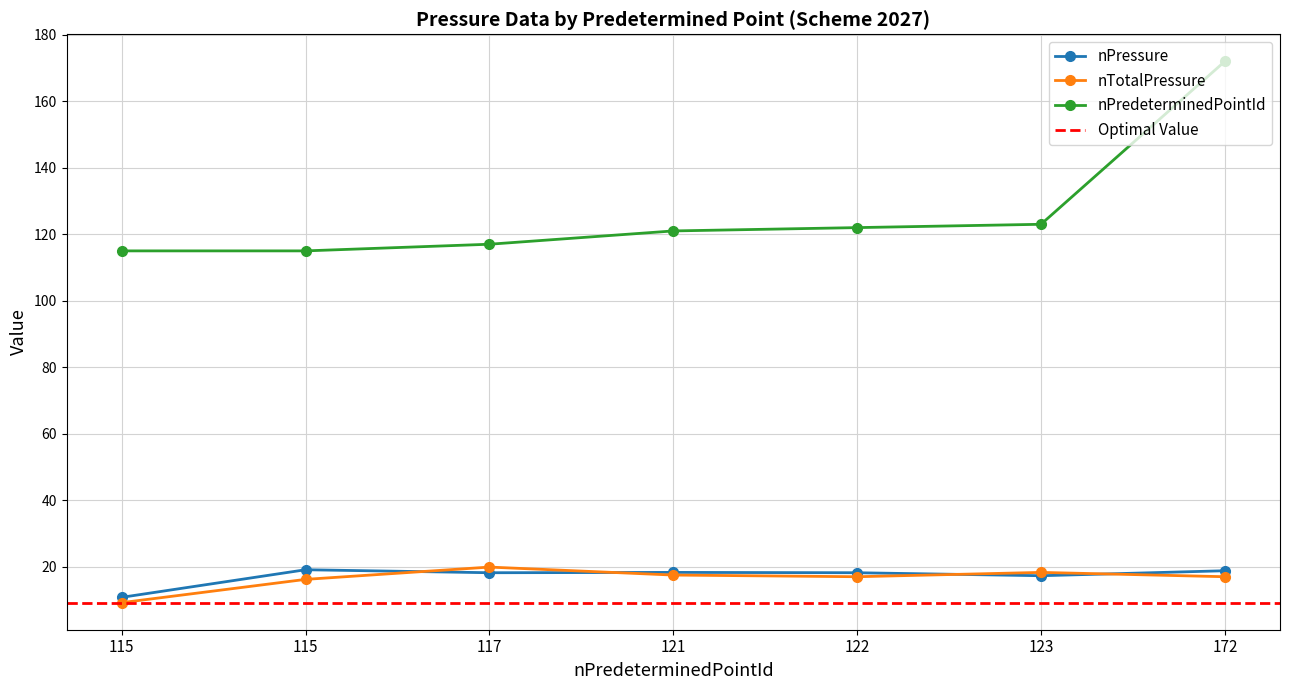

How many categories are shown in the chart?

7